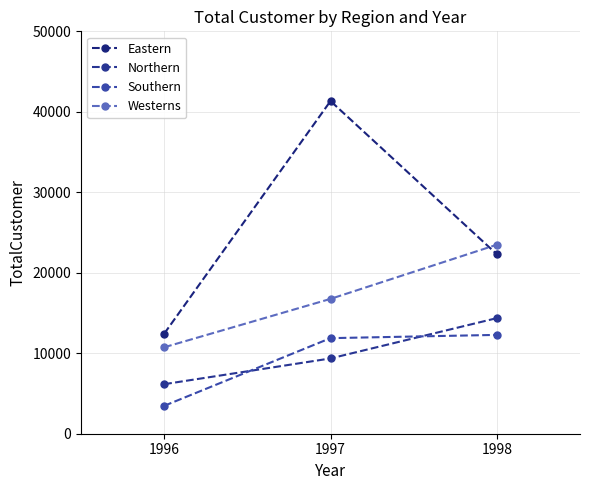

At how many categories does at least one series exceed 25874?

1